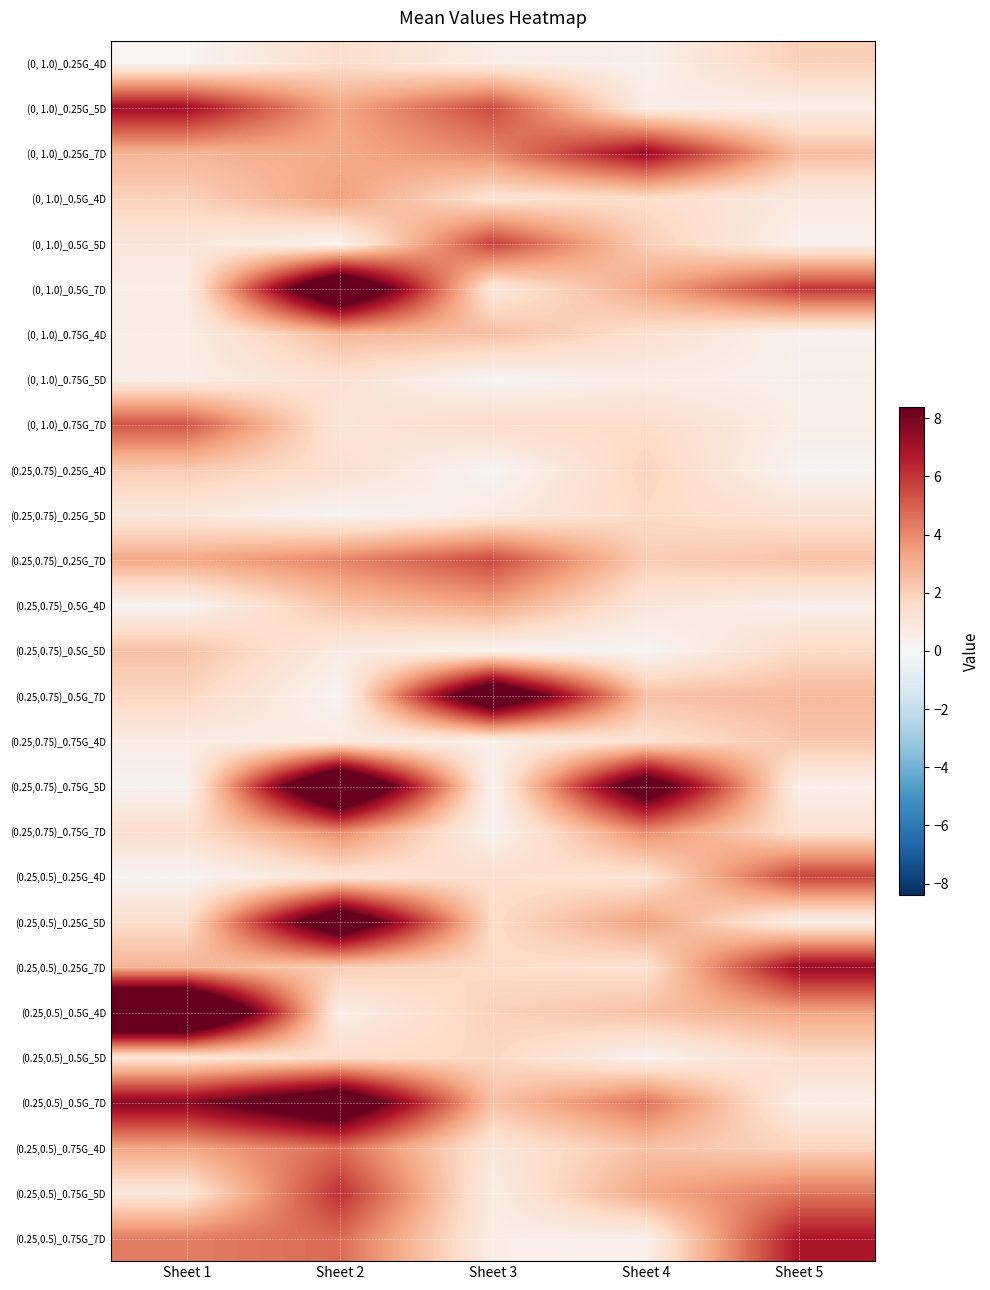

Which series has the largest total across all categories?

(0.25,0.5)_0.5G_7D